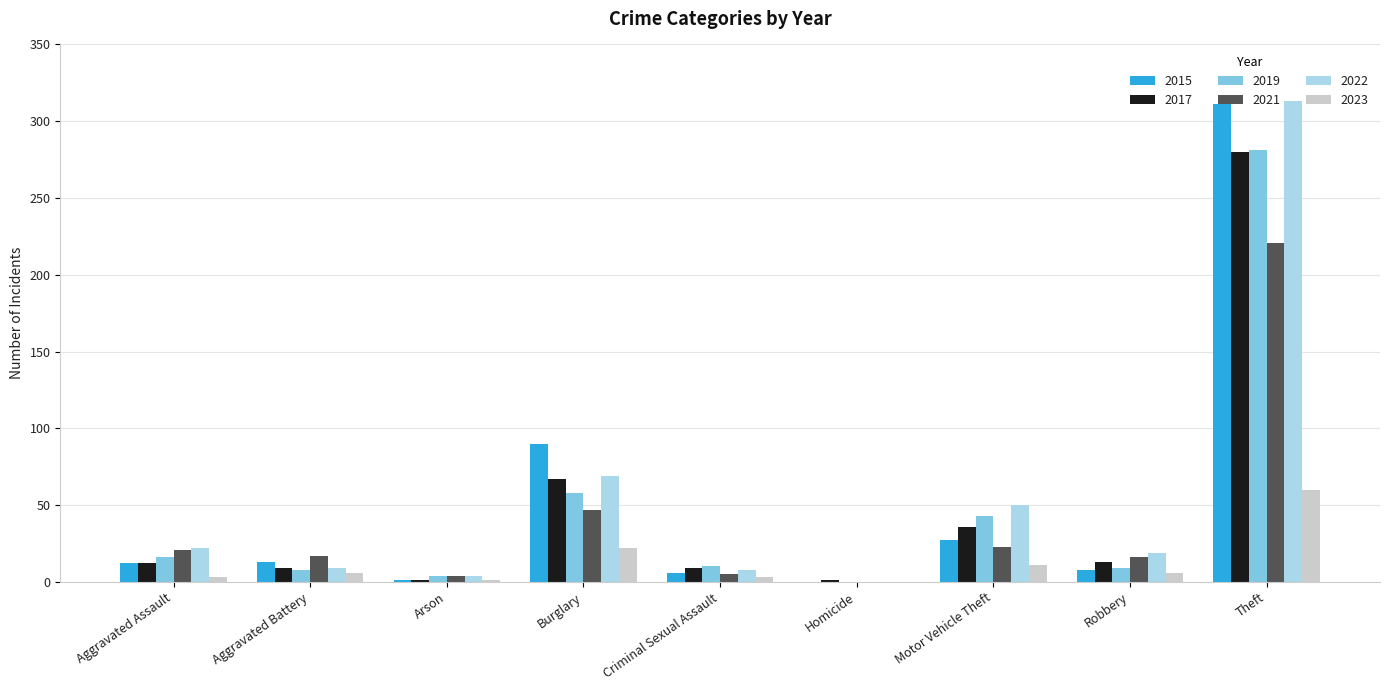

What is the sum of all 2019 values?

429